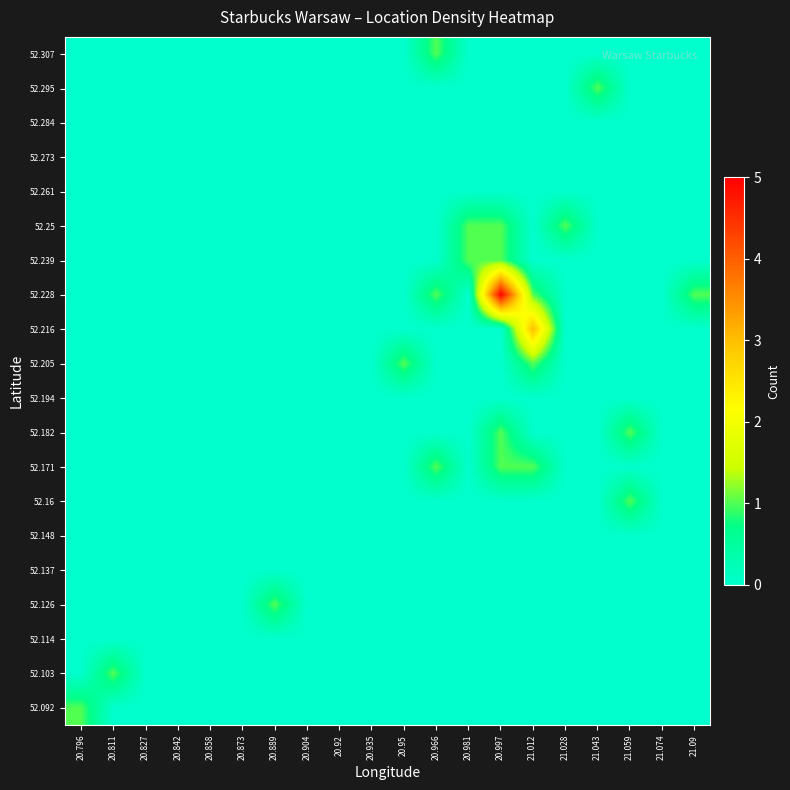

Reading left to right, list all the values displayed in this chart.

52.092: 20.796=1	20.811=0	20.827=0	20.842=0	20.858=0	20.873=0	20.889=0	20.904=0	20.92=0	20.935=0	20.95=0	20.966=0	20.981=0	20.997=0	21.012=0	21.028=0	21.043=0	21.059=0	21.074=0	21.09=0
52.103: 20.796=0	20.811=1	20.827=0	20.842=0	20.858=0	20.873=0	20.889=0	20.904=0	20.92=0	20.935=0	20.95=0	20.966=0	20.981=0	20.997=0	21.012=0	21.028=0	21.043=0	21.059=0	21.074=0	21.09=0
52.114: 20.796=0	20.811=0	20.827=0	20.842=0	20.858=0	20.873=0	20.889=0	20.904=0	20.92=0	20.935=0	20.95=0	20.966=0	20.981=0	20.997=0	21.012=0	21.028=0	21.043=0	21.059=0	21.074=0	21.09=0
52.126: 20.796=0	20.811=0	20.827=0	20.842=0	20.858=0	20.873=0	20.889=1	20.904=0	20.92=0	20.935=0	20.95=0	20.966=0	20.981=0	20.997=0	21.012=0	21.028=0	21.043=0	21.059=0	21.074=0	21.09=0
52.137: 20.796=0	20.811=0	20.827=0	20.842=0	20.858=0	20.873=0	20.889=0	20.904=0	20.92=0	20.935=0	20.95=0	20.966=0	20.981=0	20.997=0	21.012=0	21.028=0	21.043=0	21.059=0	21.074=0	21.09=0
52.148: 20.796=0	20.811=0	20.827=0	20.842=0	20.858=0	20.873=0	20.889=0	20.904=0	20.92=0	20.935=0	20.95=0	20.966=0	20.981=0	20.997=0	21.012=0	21.028=0	21.043=0	21.059=0	21.074=0	21.09=0
52.16: 20.796=0	20.811=0	20.827=0	20.842=0	20.858=0	20.873=0	20.889=0	20.904=0	20.92=0	20.935=0	20.95=0	20.966=0	20.981=0	20.997=0	21.012=0	21.028=0	21.043=0	21.059=1	21.074=0	21.09=0
52.171: 20.796=0	20.811=0	20.827=0	20.842=0	20.858=0	20.873=0	20.889=0	20.904=0	20.92=0	20.935=0	20.95=0	20.966=1	20.981=0	20.997=1	21.012=1	21.028=0	21.043=0	21.059=0	21.074=0	21.09=0
52.182: 20.796=0	20.811=0	20.827=0	20.842=0	20.858=0	20.873=0	20.889=0	20.904=0	20.92=0	20.935=0	20.95=0	20.966=0	20.981=0	20.997=1	21.012=0	21.028=0	21.043=0	21.059=1	21.074=0	21.09=0
52.194: 20.796=0	20.811=0	20.827=0	20.842=0	20.858=0	20.873=0	20.889=0	20.904=0	20.92=0	20.935=0	20.95=0	20.966=0	20.981=0	20.997=0	21.012=0	21.028=0	21.043=0	21.059=0	21.074=0	21.09=0
52.205: 20.796=0	20.811=0	20.827=0	20.842=0	20.858=0	20.873=0	20.889=0	20.904=0	20.92=0	20.935=0	20.95=1	20.966=0	20.981=0	20.997=0	21.012=1	21.028=0	21.043=0	21.059=0	21.074=0	21.09=0
52.216: 20.796=0	20.811=0	20.827=0	20.842=0	20.858=0	20.873=0	20.889=0	20.904=0	20.92=0	20.935=0	20.95=0	20.966=0	20.981=0	20.997=0	21.012=3	21.028=0	21.043=0	21.059=0	21.074=0	21.09=0
52.228: 20.796=0	20.811=0	20.827=0	20.842=0	20.858=0	20.873=0	20.889=0	20.904=0	20.92=0	20.935=0	20.95=0	20.966=1	20.981=0	20.997=5	21.012=1	21.028=0	21.043=0	21.059=0	21.074=0	21.09=1
52.239: 20.796=0	20.811=0	20.827=0	20.842=0	20.858=0	20.873=0	20.889=0	20.904=0	20.92=0	20.935=0	20.95=0	20.966=0	20.981=1	20.997=1	21.012=0	21.028=0	21.043=0	21.059=0	21.074=0	21.09=0
52.25: 20.796=0	20.811=0	20.827=0	20.842=0	20.858=0	20.873=0	20.889=0	20.904=0	20.92=0	20.935=0	20.95=0	20.966=0	20.981=1	20.997=1	21.012=0	21.028=1	21.043=0	21.059=0	21.074=0	21.09=0
52.261: 20.796=0	20.811=0	20.827=0	20.842=0	20.858=0	20.873=0	20.889=0	20.904=0	20.92=0	20.935=0	20.95=0	20.966=0	20.981=0	20.997=0	21.012=0	21.028=0	21.043=0	21.059=0	21.074=0	21.09=0
52.273: 20.796=0	20.811=0	20.827=0	20.842=0	20.858=0	20.873=0	20.889=0	20.904=0	20.92=0	20.935=0	20.95=0	20.966=0	20.981=0	20.997=0	21.012=0	21.028=0	21.043=0	21.059=0	21.074=0	21.09=0
52.284: 20.796=0	20.811=0	20.827=0	20.842=0	20.858=0	20.873=0	20.889=0	20.904=0	20.92=0	20.935=0	20.95=0	20.966=0	20.981=0	20.997=0	21.012=0	21.028=0	21.043=0	21.059=0	21.074=0	21.09=0
52.295: 20.796=0	20.811=0	20.827=0	20.842=0	20.858=0	20.873=0	20.889=0	20.904=0	20.92=0	20.935=0	20.95=0	20.966=0	20.981=0	20.997=0	21.012=0	21.028=0	21.043=1	21.059=0	21.074=0	21.09=0
52.307: 20.796=0	20.811=0	20.827=0	20.842=0	20.858=0	20.873=0	20.889=0	20.904=0	20.92=0	20.935=0	20.95=0	20.966=1	20.981=0	20.997=0	21.012=0	21.028=0	21.043=0	21.059=0	21.074=0	21.09=0